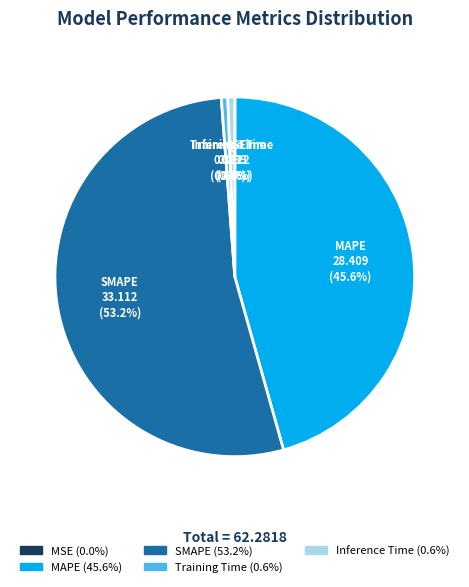

Combined, do SMAPE and MAPE account for over 50%?

Yes